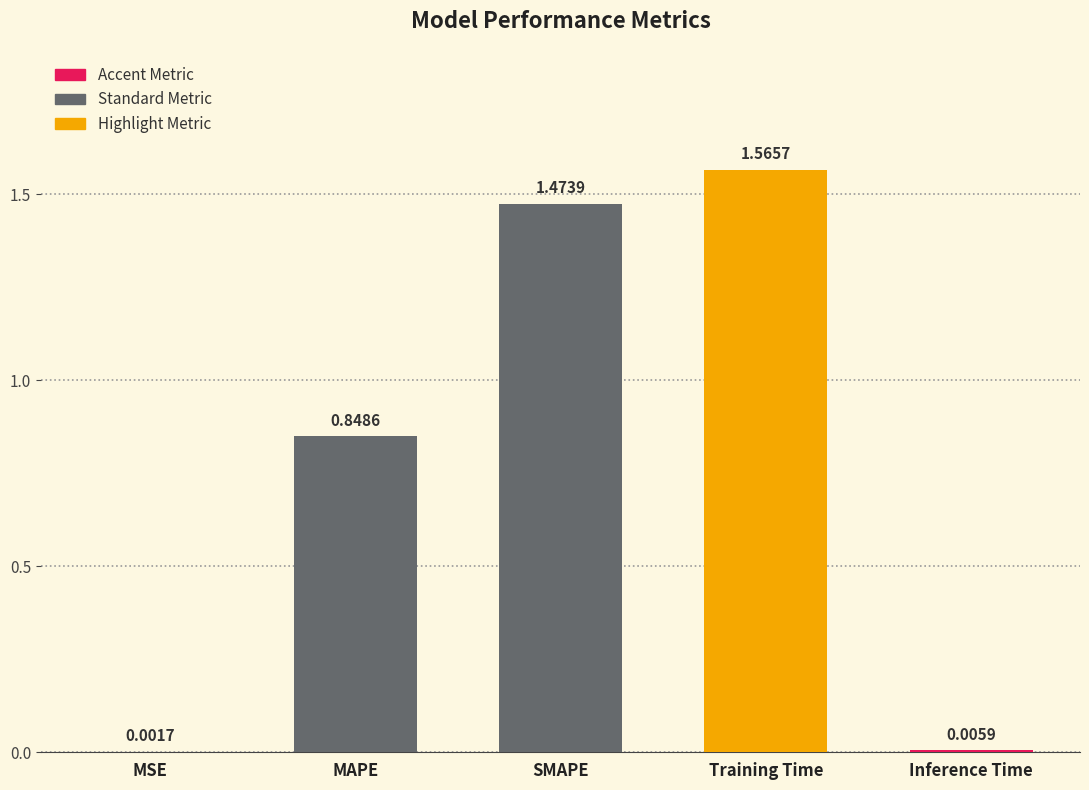

Between Training Time and Inference Time, which is larger?

Training Time